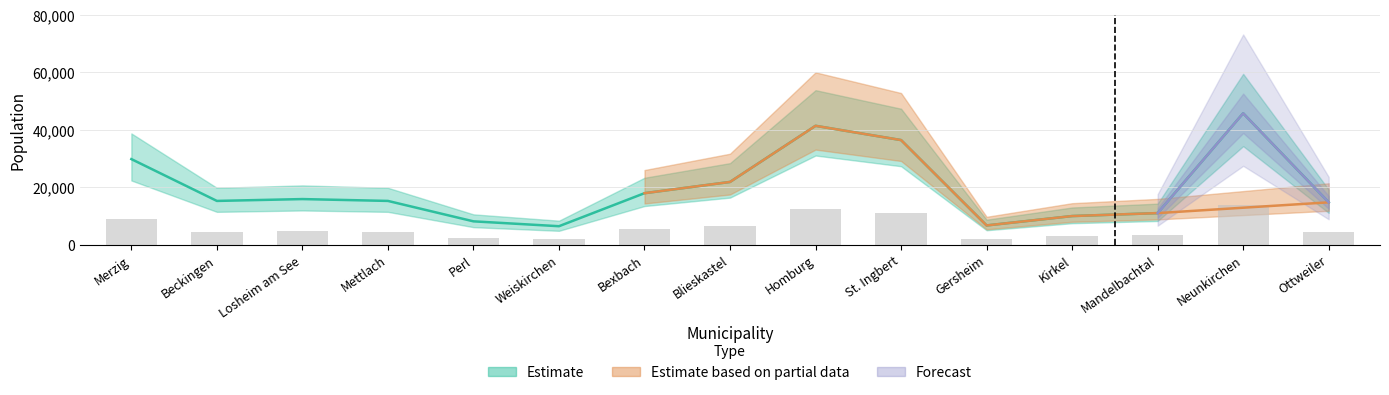

Reading left to right, extract all data points from this chart.

29777	15216	15860	15216	8110	6415	17908	21822	41357	36394	6683	9949	10978	45722	14729